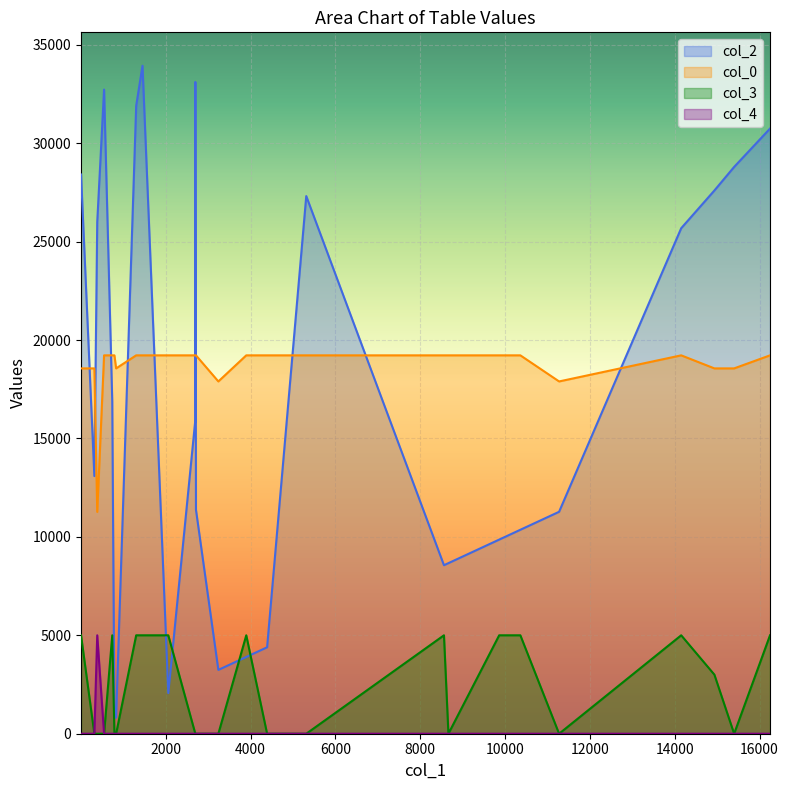

Rank the categories by col_3 value from lowest to highest.

0, 1, 2, 3, 6, 7, 13, 15, 17, 18, 19, 22, 23, 24, 5, 4, 8, 9, 10, 11, 12, 14, 16, 20, 21, 25